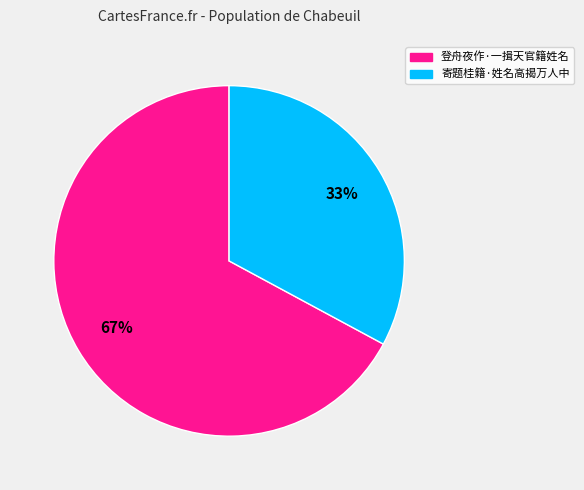

What percentage is the 登舟夜作·一揖天官籍姓名 slice, to the nearest percent?

67%